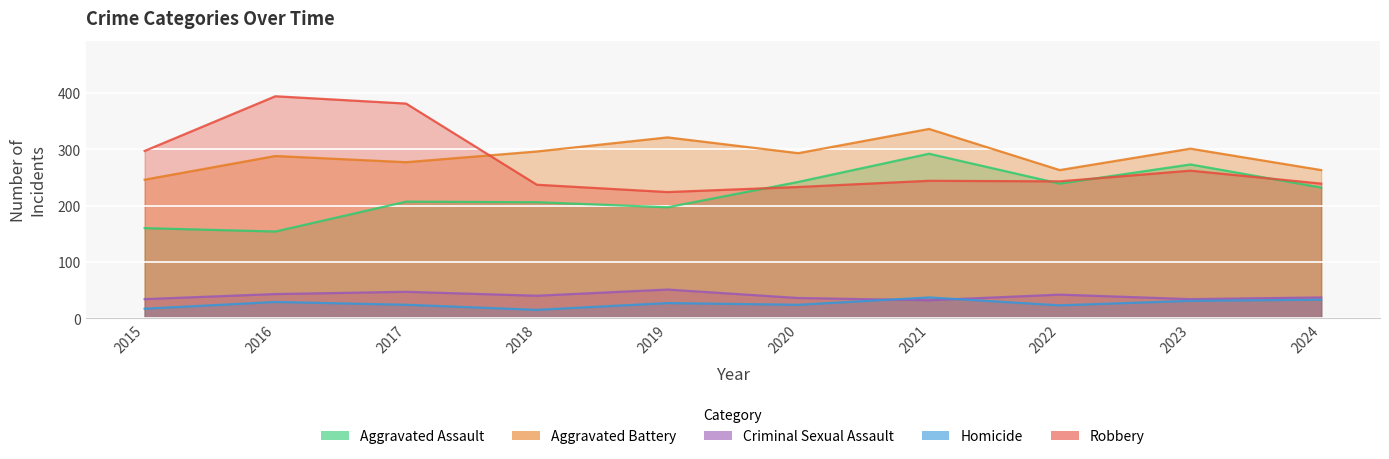

Reading left to right, what are all the values shown in this chart?

Aggravated Assault: 2015=160	2016=154	2017=207	2018=206	2019=197	2020=242	2021=292	2022=239	2023=273	2024=232
Aggravated Battery: 2015=246	2016=288	2017=277	2018=296	2019=321	2020=293	2021=336	2022=263	2023=301	2024=263
Criminal Sexual Assault: 2015=34	2016=43	2017=47	2018=40	2019=51	2020=36	2021=32	2022=42	2023=34	2024=37
Homicide: 2015=17	2016=29	2017=24	2018=15	2019=27	2020=24	2021=37	2022=23	2023=31	2024=33
Robbery: 2015=297	2016=394	2017=381	2018=237	2019=224	2020=233	2021=244	2022=243	2023=262	2024=239